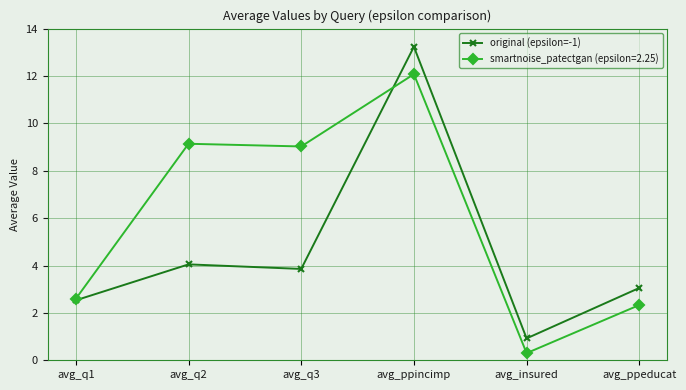

What is the label of the 6th point from the right?

avg_q1